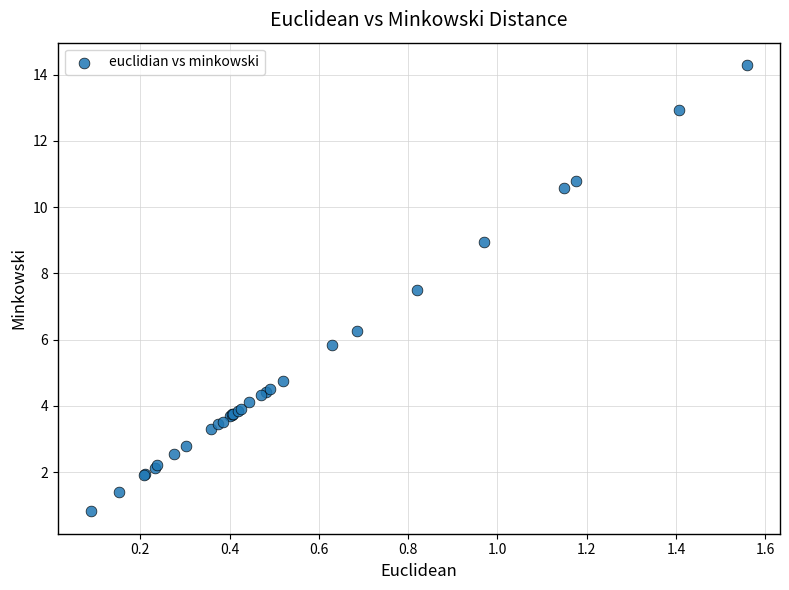

What Y value in the scatter plot is closest to 7?

7.5